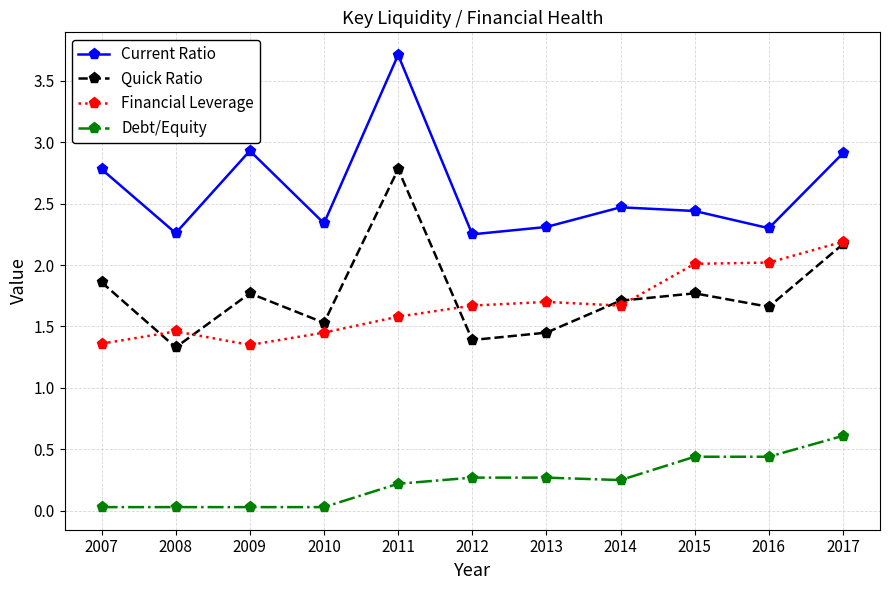

True or false: Quick Ratio has more than 1 interior local peaks.

True